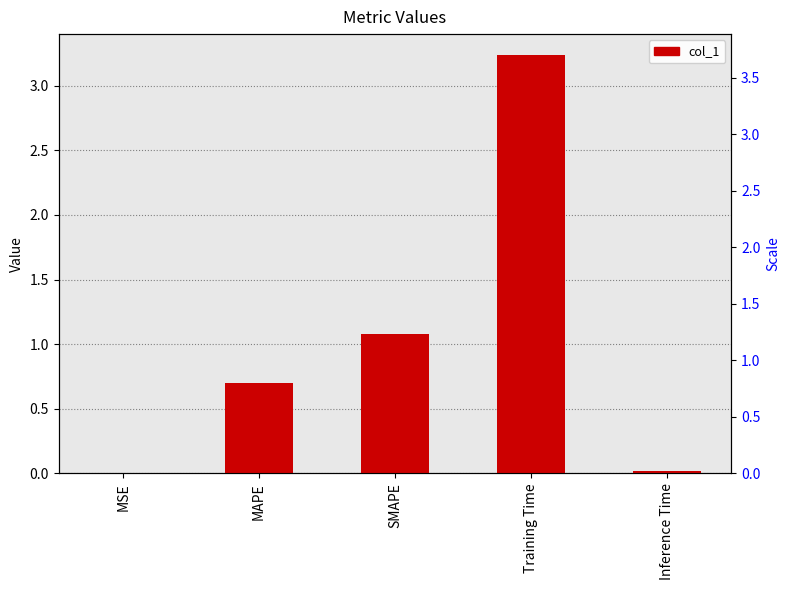

What is the average value?

1.0